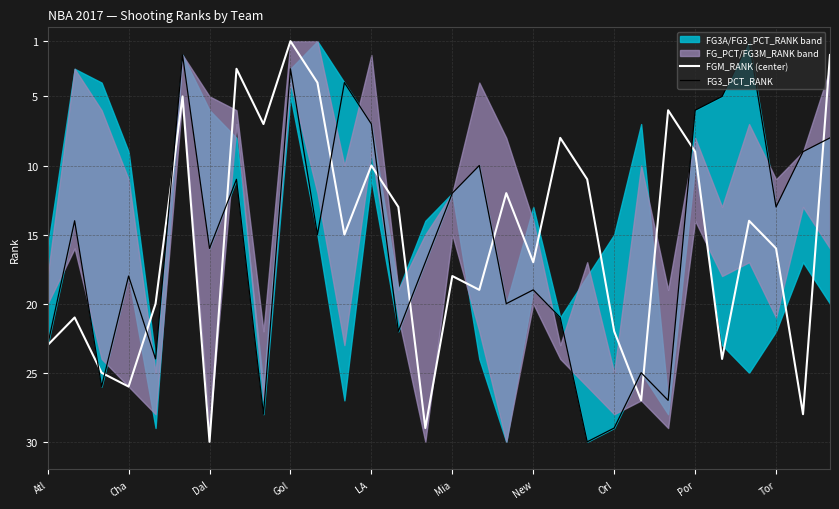

At which label does FGM_RANK (center) reach its minimum?

Gol